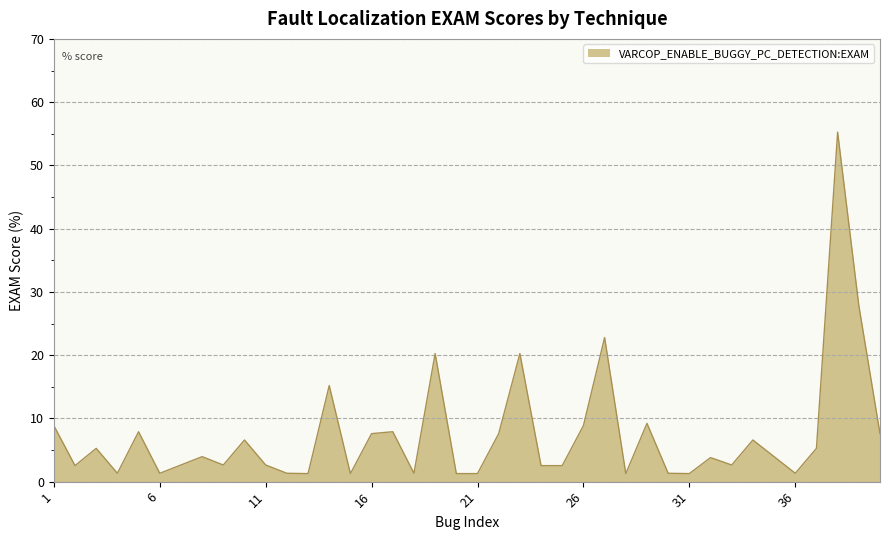

What is the difference between the second highest and second lowest values?

26.6